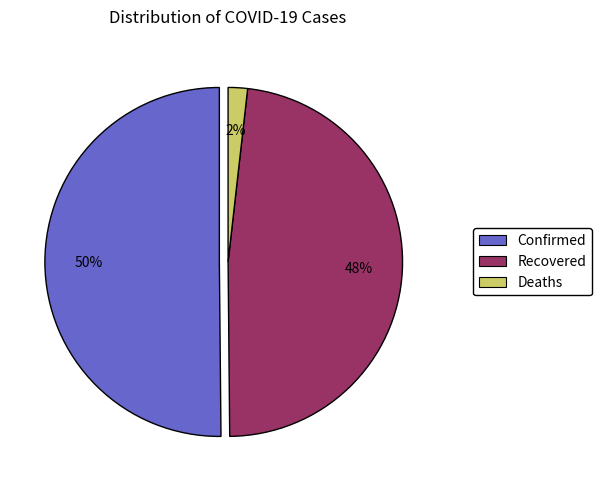

What portion of the pie excludes Confirmed?

49.9%